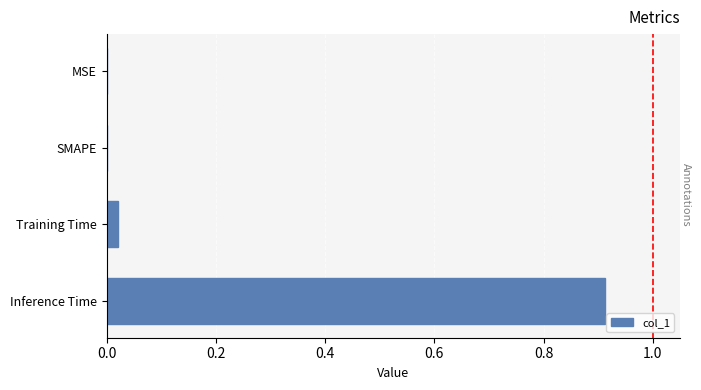

How many data points does each series have?

4